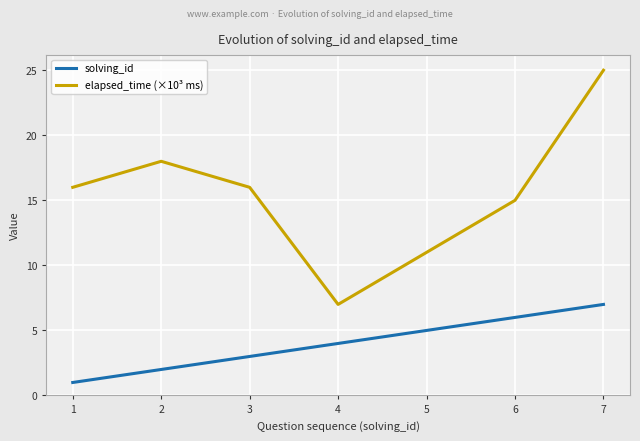

True or false: solving_id has more than 2 interior local peaks.

False